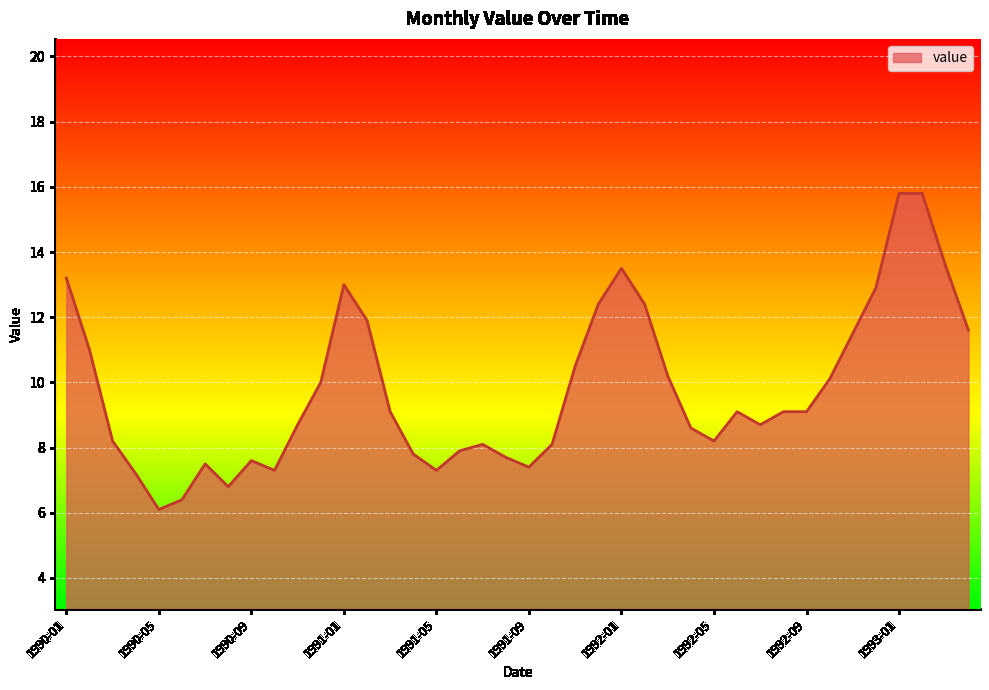

What is the difference between the maximum and minimum values?

9.7